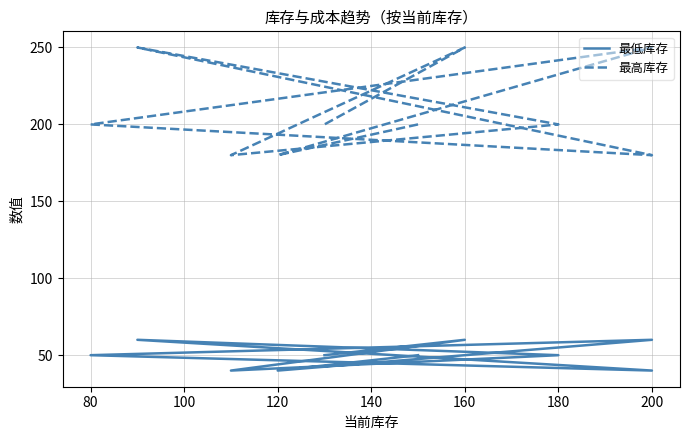

What are all the series names shown in the legend?

最低库存, 最高库存